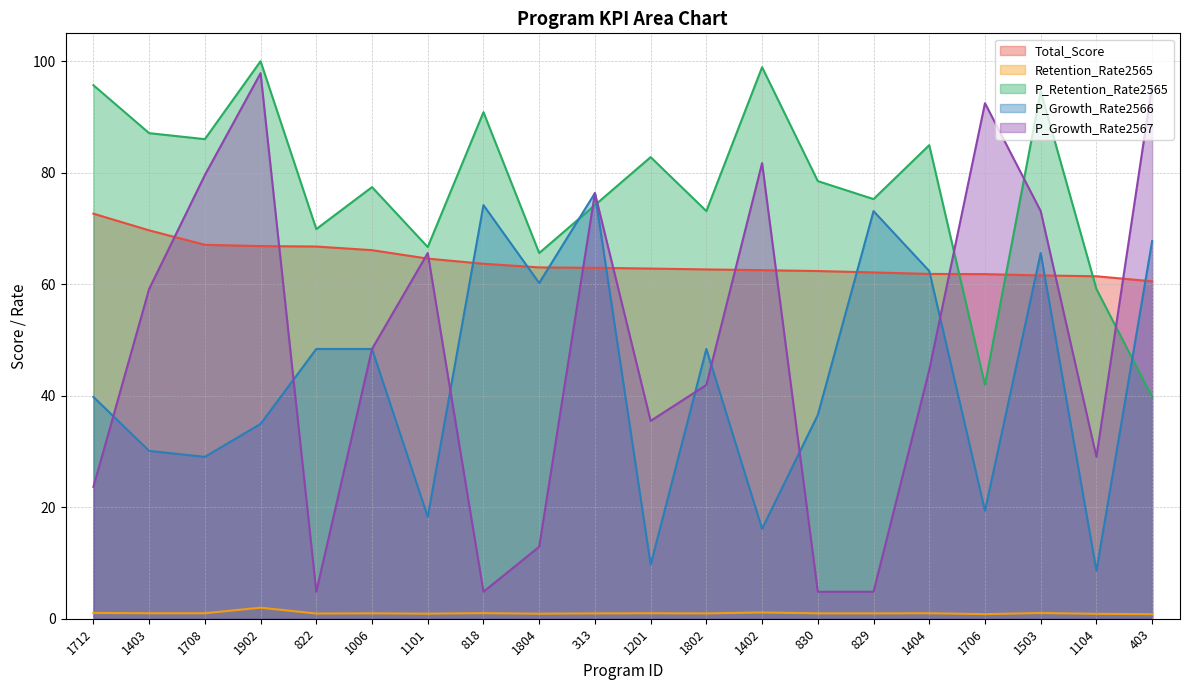

The P_Growth_Rate2567 series shows 134.8 at 1708. True or false?

False